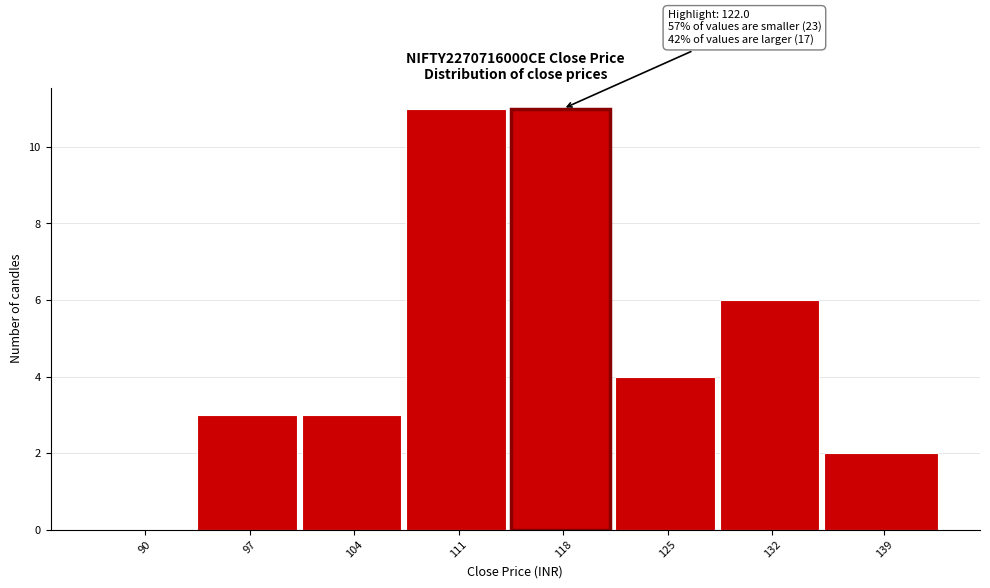

Reading left to right, extract all data points from this chart.

90=0	97=3	104=3	111=11	118=11	125=4	132=6	139=2